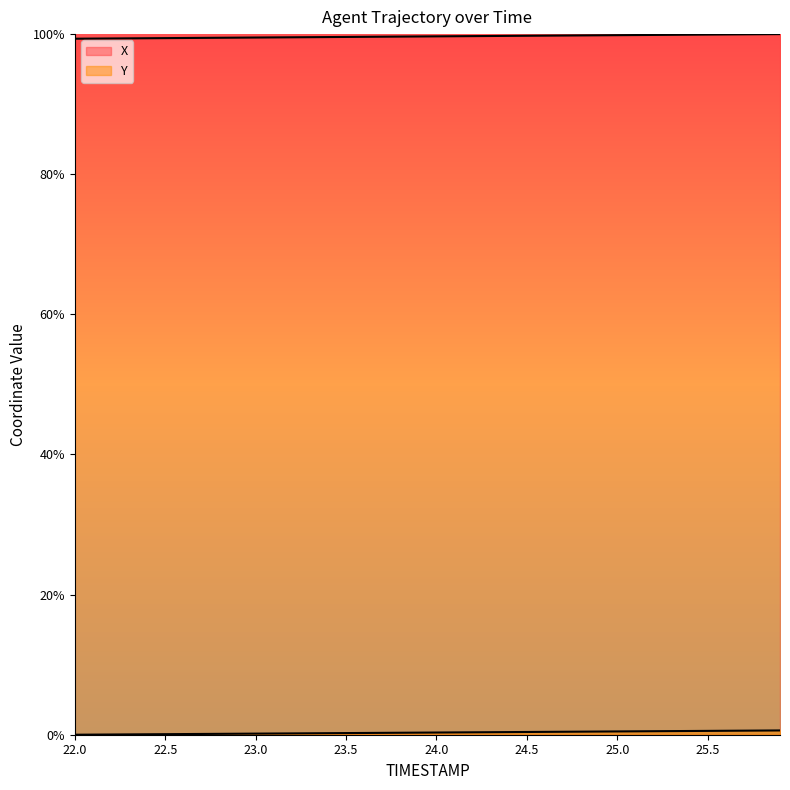

How many lines are shown in the chart?

2